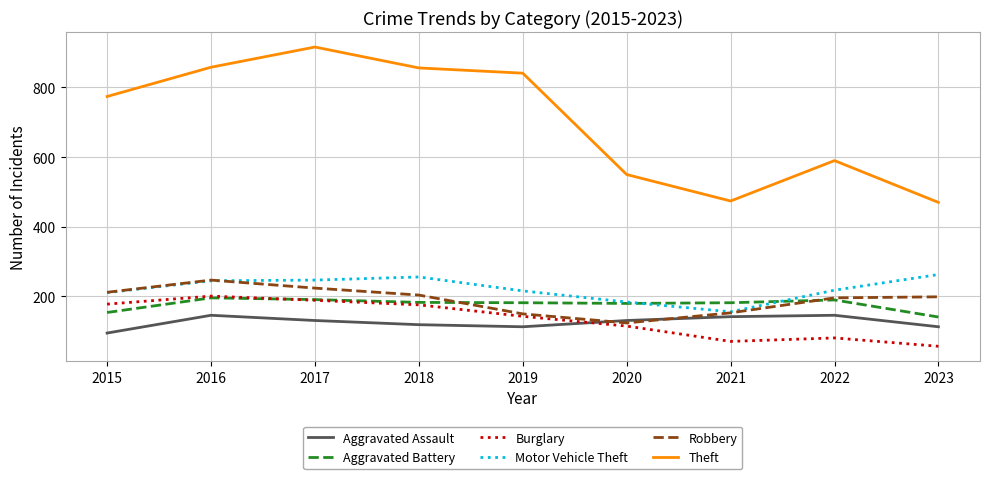

What is the difference between the Aggravated Battery values at 2020 and 2023?

39